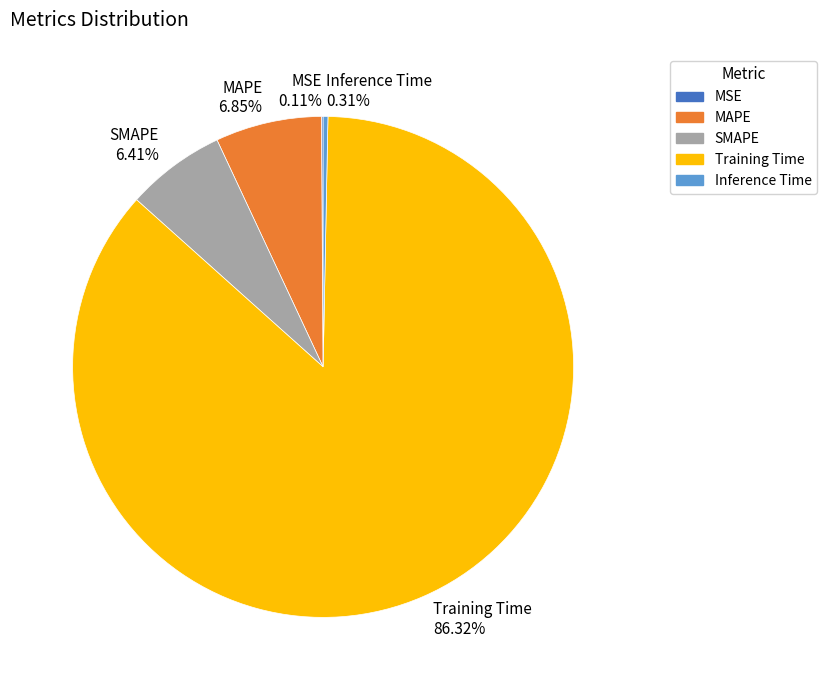

To the nearest percent, what is the difference between the largest and smallest slice percentages?

86%